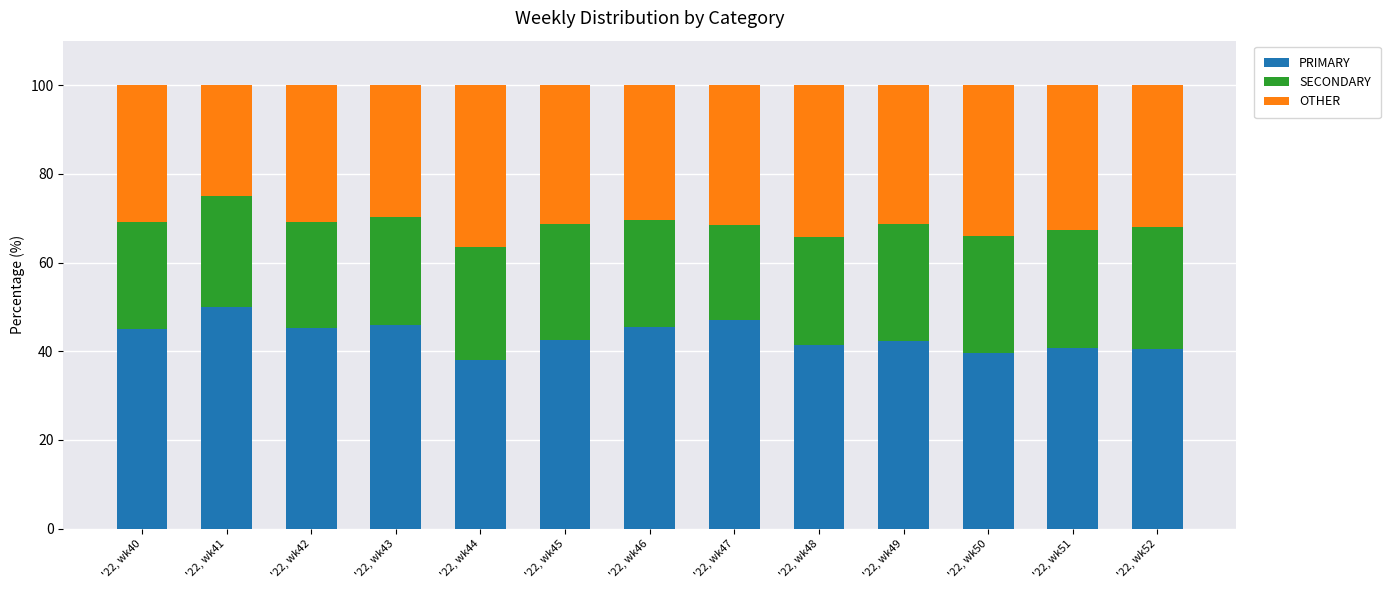

What is the total value across all series at '22, wk44?

100.0